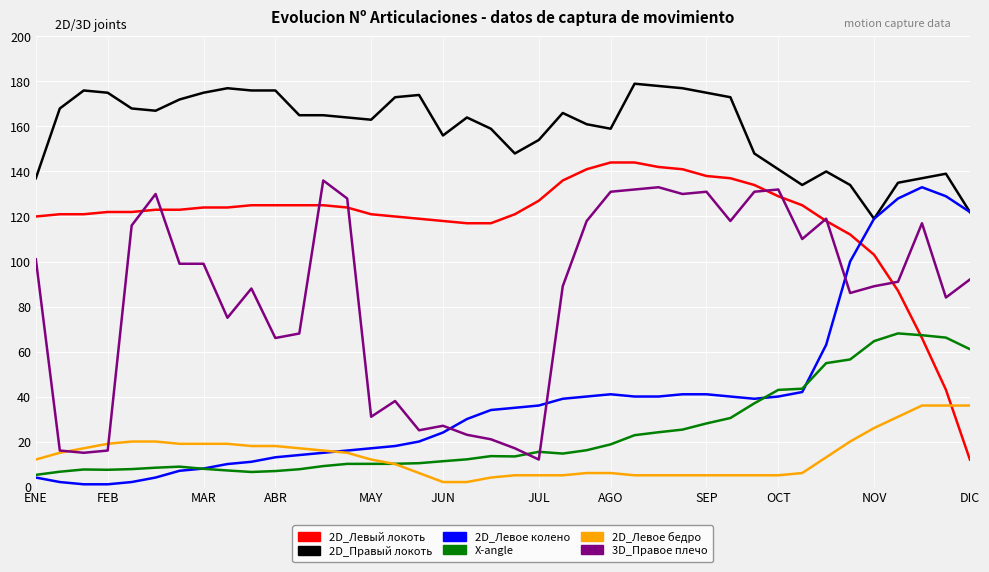

What is the highest value of the 2D_Левое бедро series?

36.0